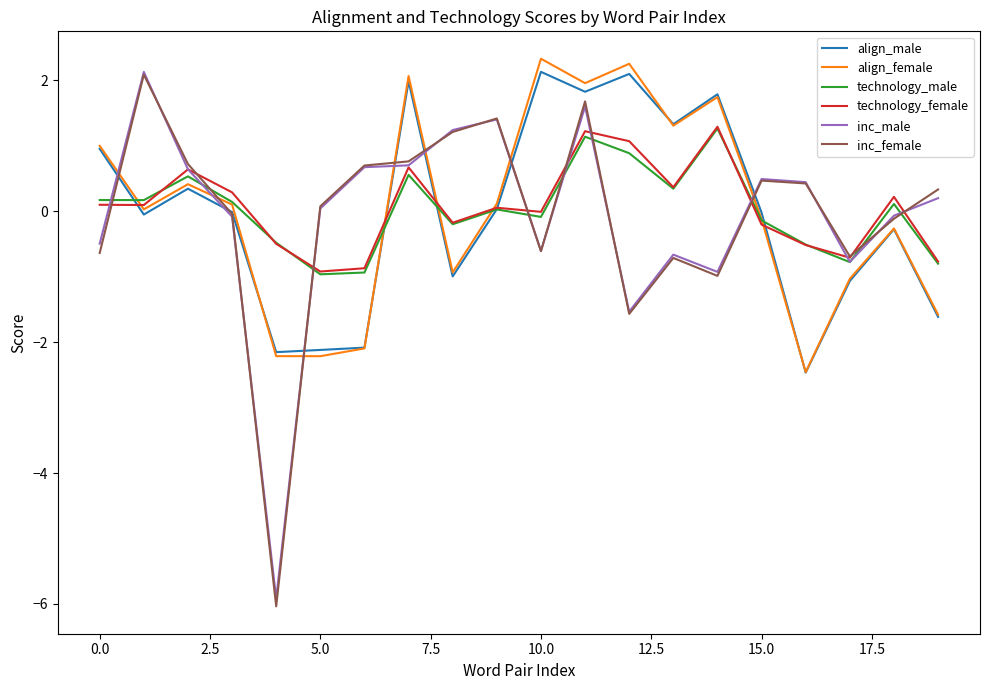

What are all the series names shown in the legend?

align_male, align_female, technology_male, technology_female, inc_male, inc_female